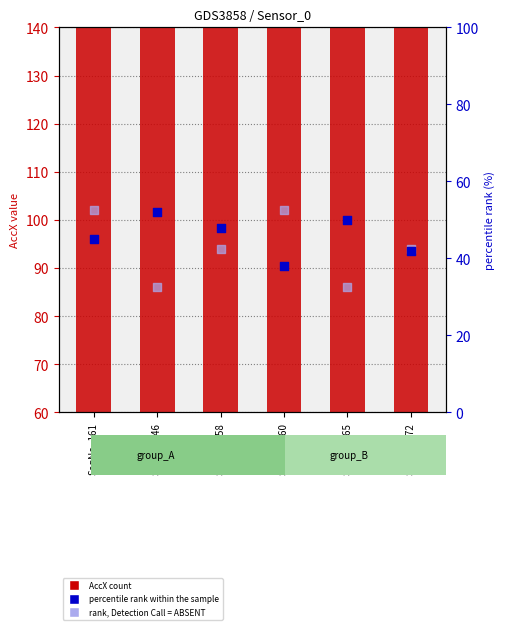

At which category is the sum across all series the highest?

SeqNo_172